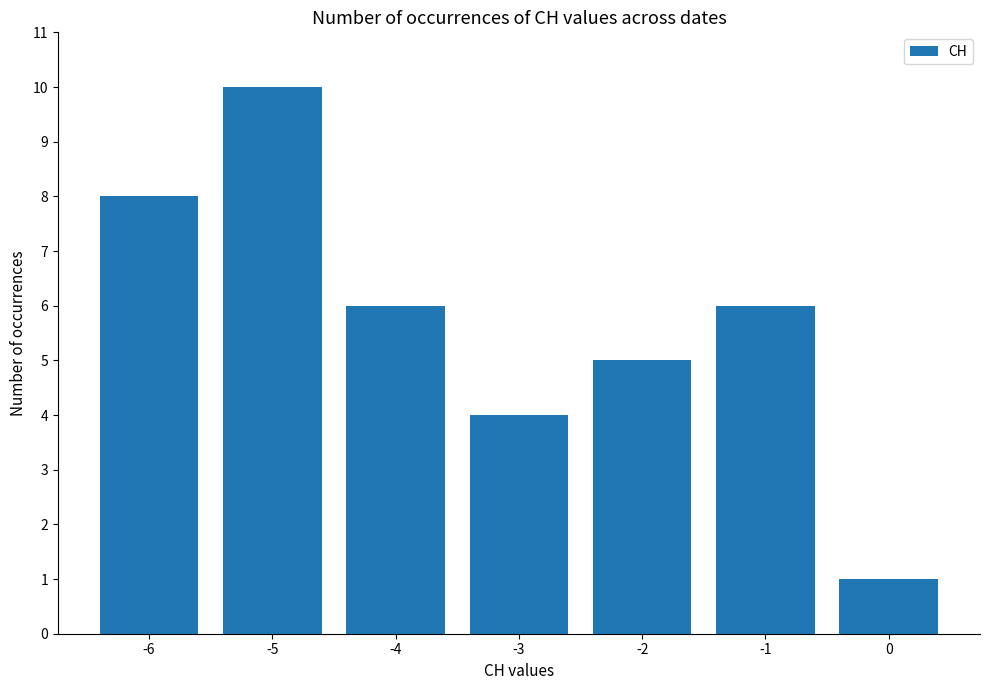

What is the value of the 3rd bar from the left?

6